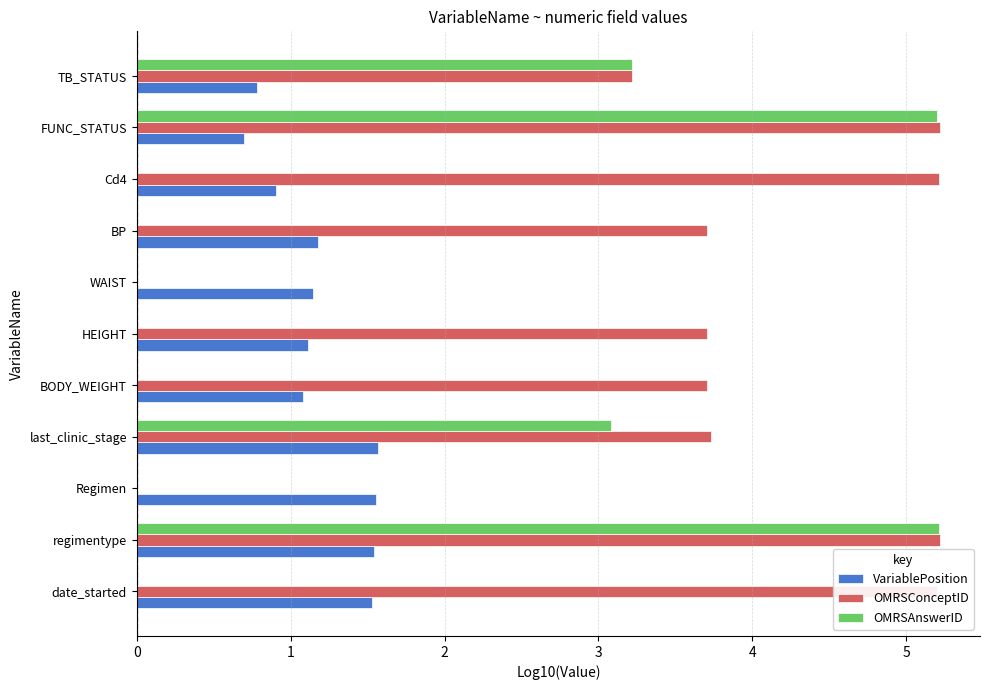

What is the sum of all VariablePosition values?

13.1